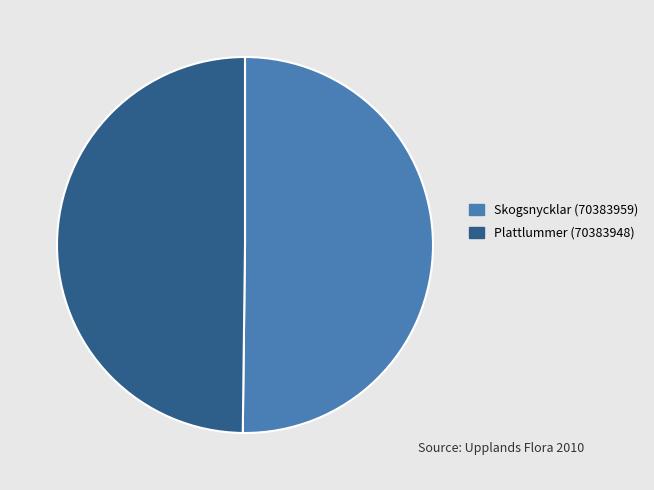

Count the number of slices in the pie.

2